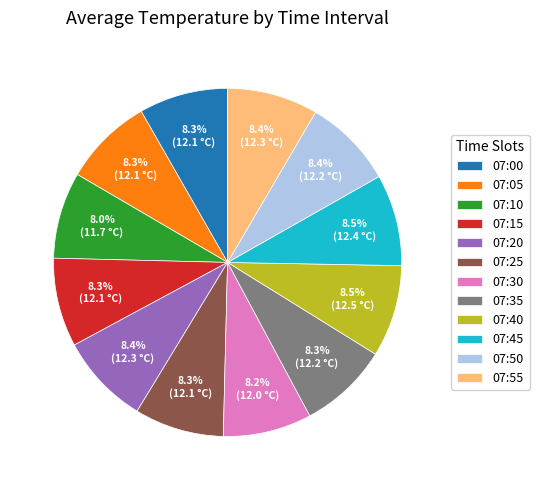

To the nearest percent, what is the average slice percentage?

8%